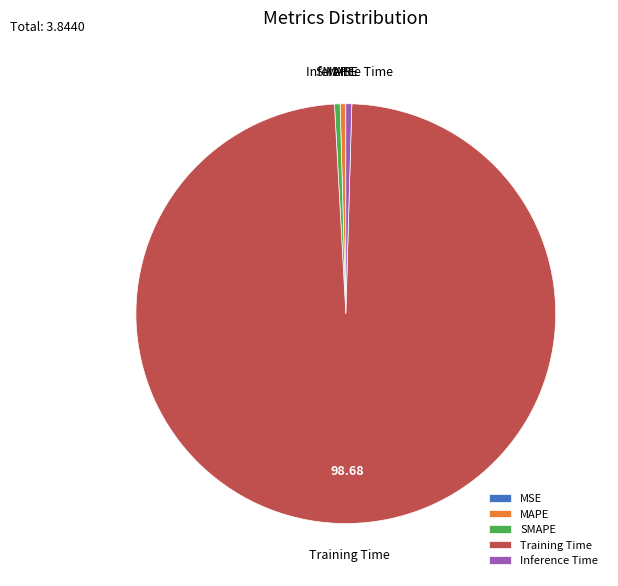

Is the sum of SMAPE and Inference Time greater than half?

No